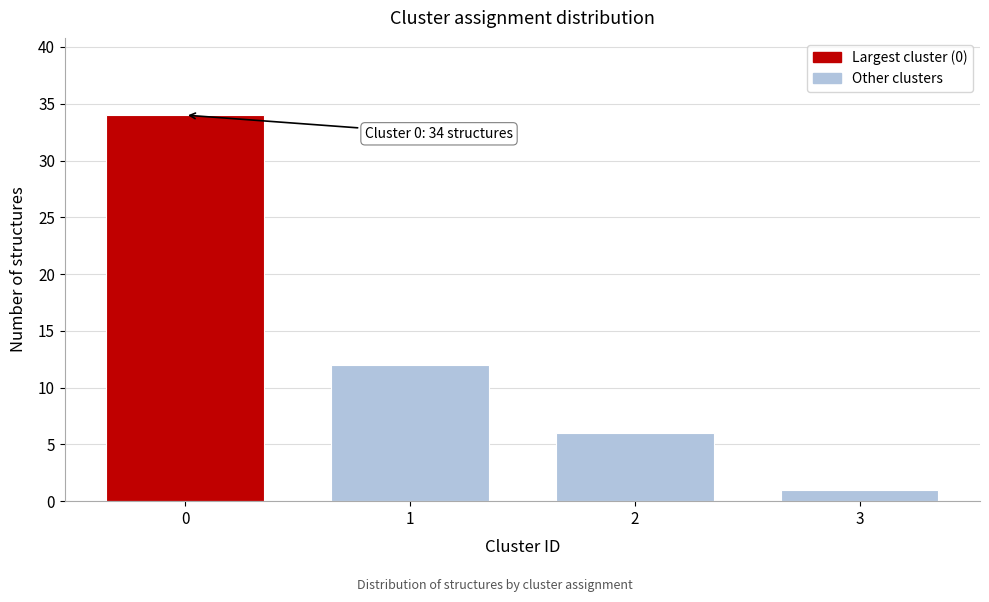

Reading right to left, what are all the values shown in this chart?

1	6	12	34